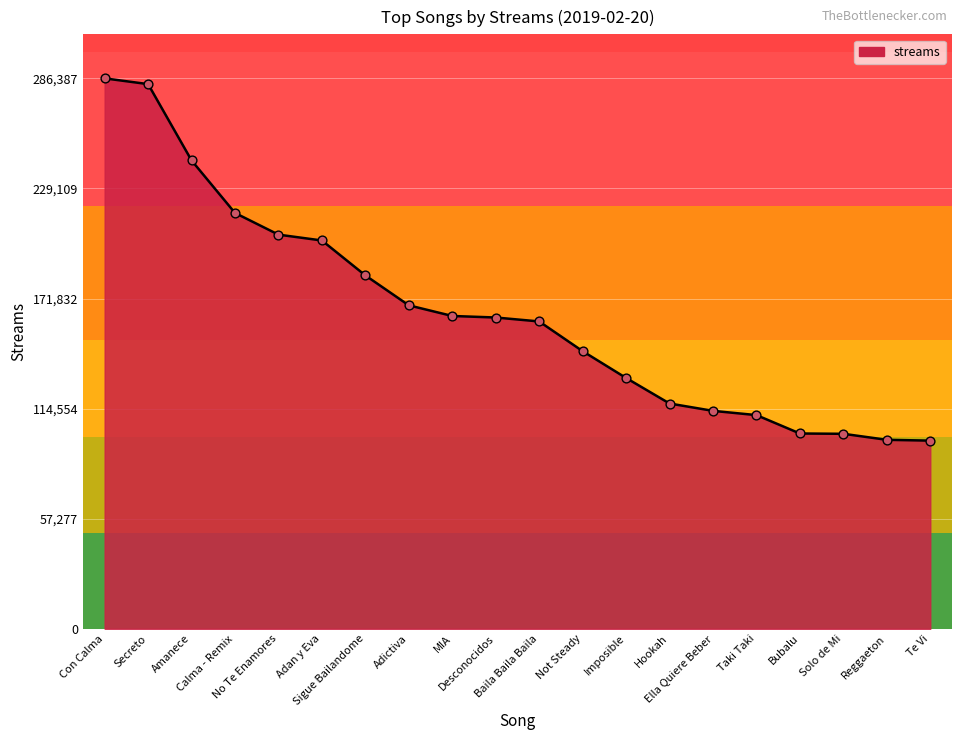

Which has a higher value, Amanece or Ella Quiere Beber?

Amanece